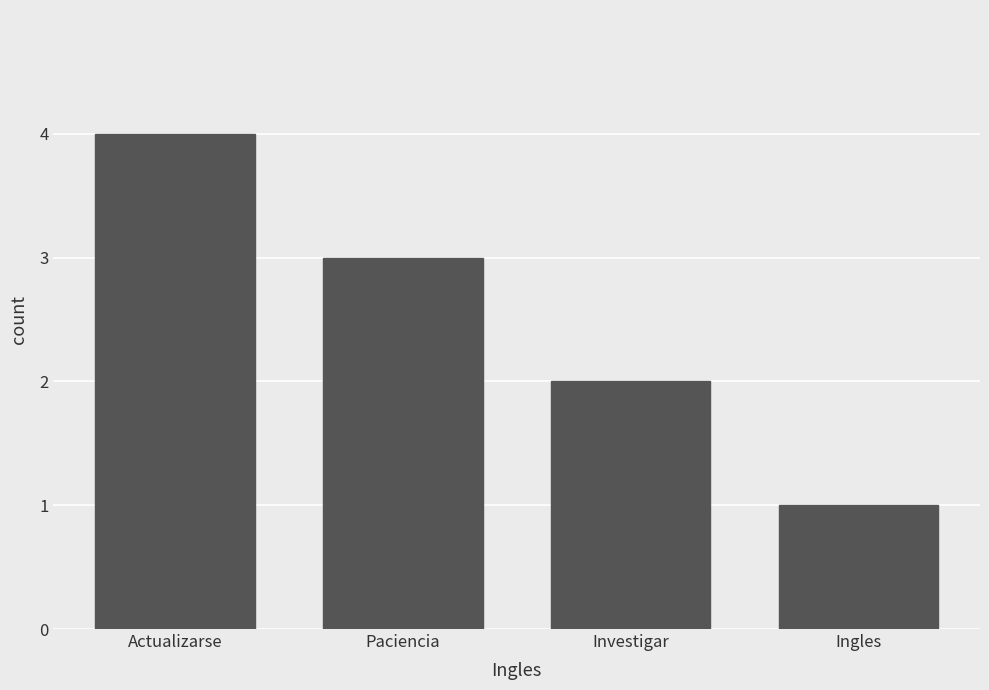

The value at Investigar is 2. True or false?

True